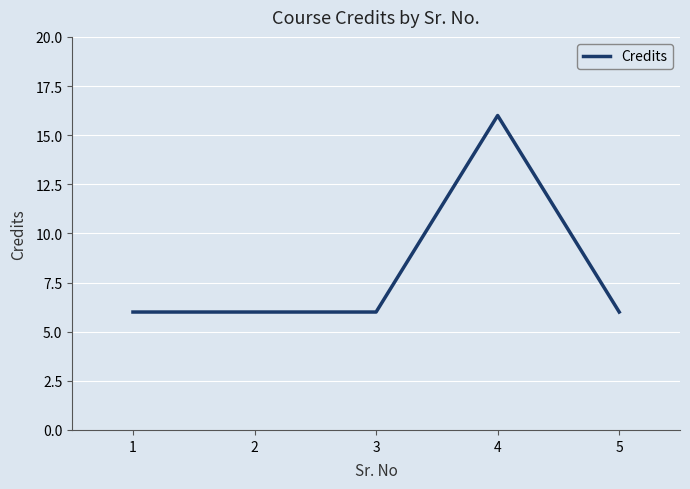

Reading left to right, what are all the values shown in this chart?

6	6	6	16	6